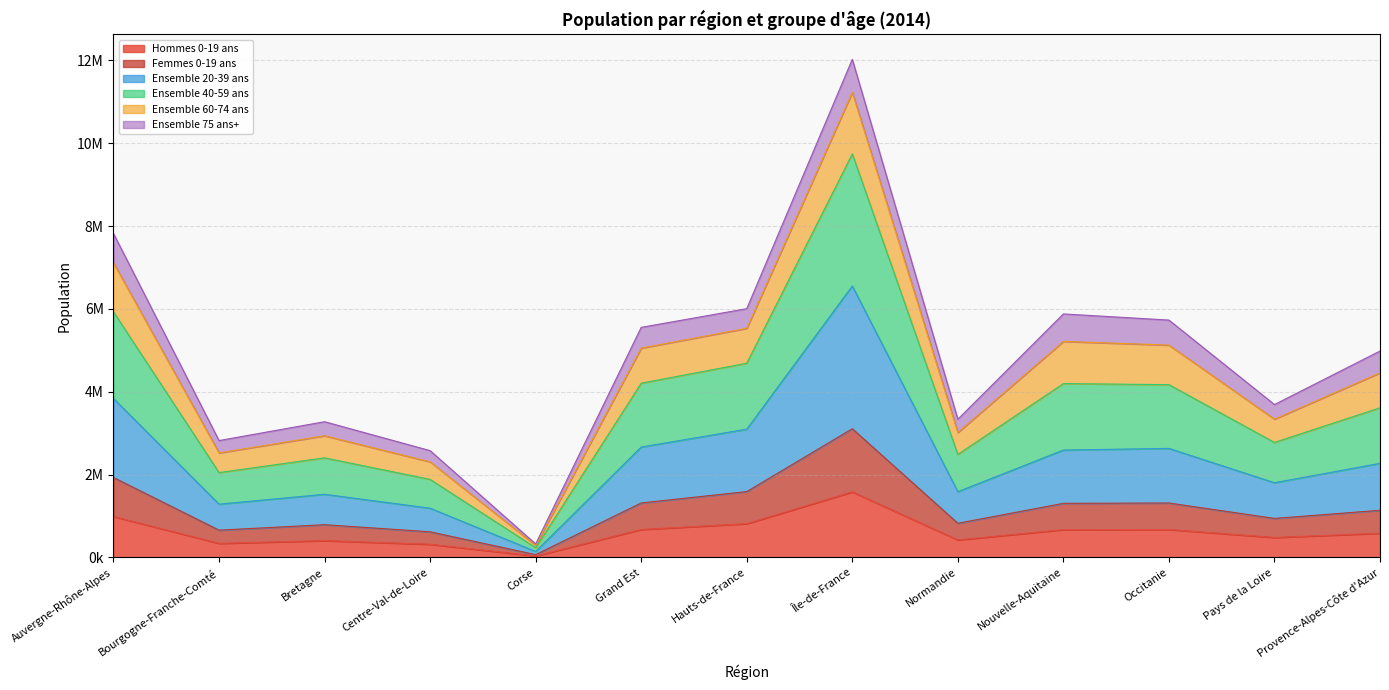

What is the approximate value of Hommes 0-19 ans at Bretagne?

404493